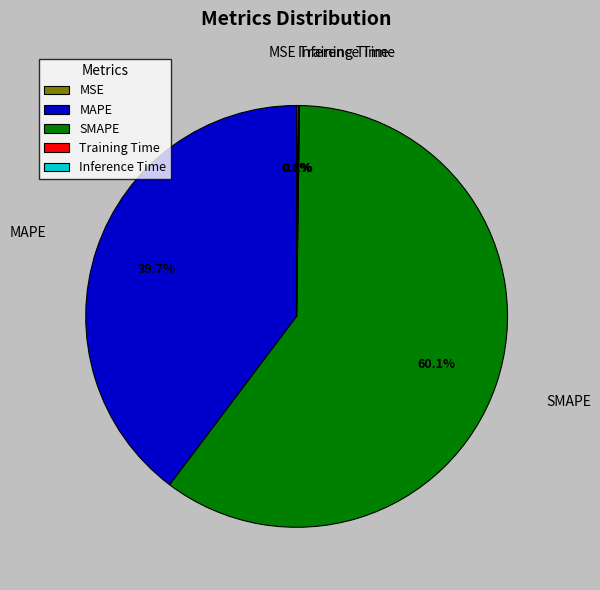

Which category has the biggest portion of the pie?

SMAPE